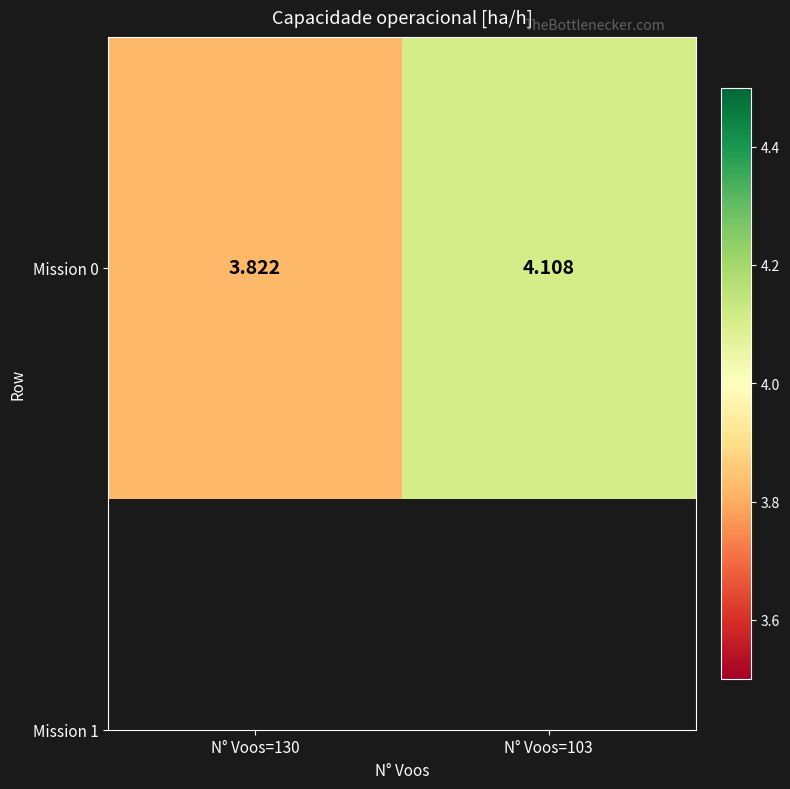

Reading right to left, extract all data points from this chart.

N° Voos=103=4.1	N° Voos=130=3.8